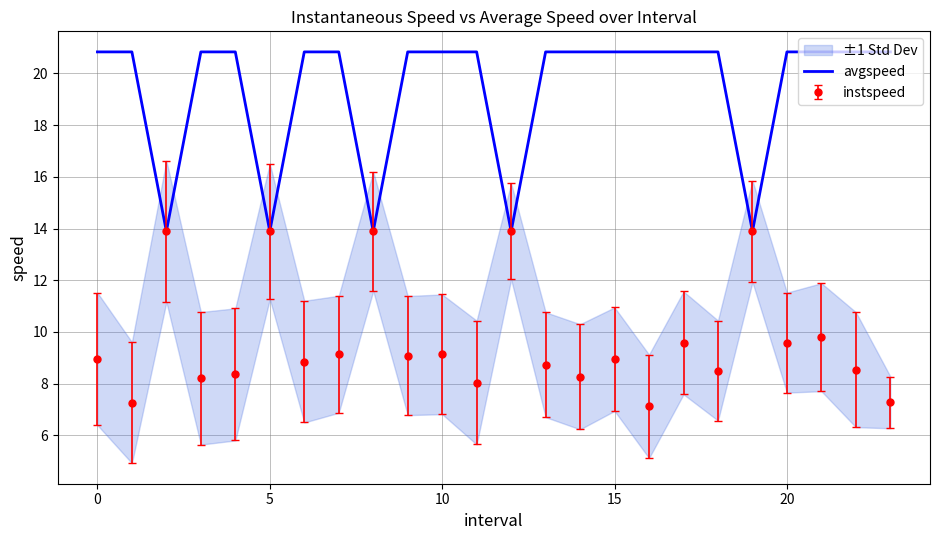

Which has a higher value, 8 or 11?

11